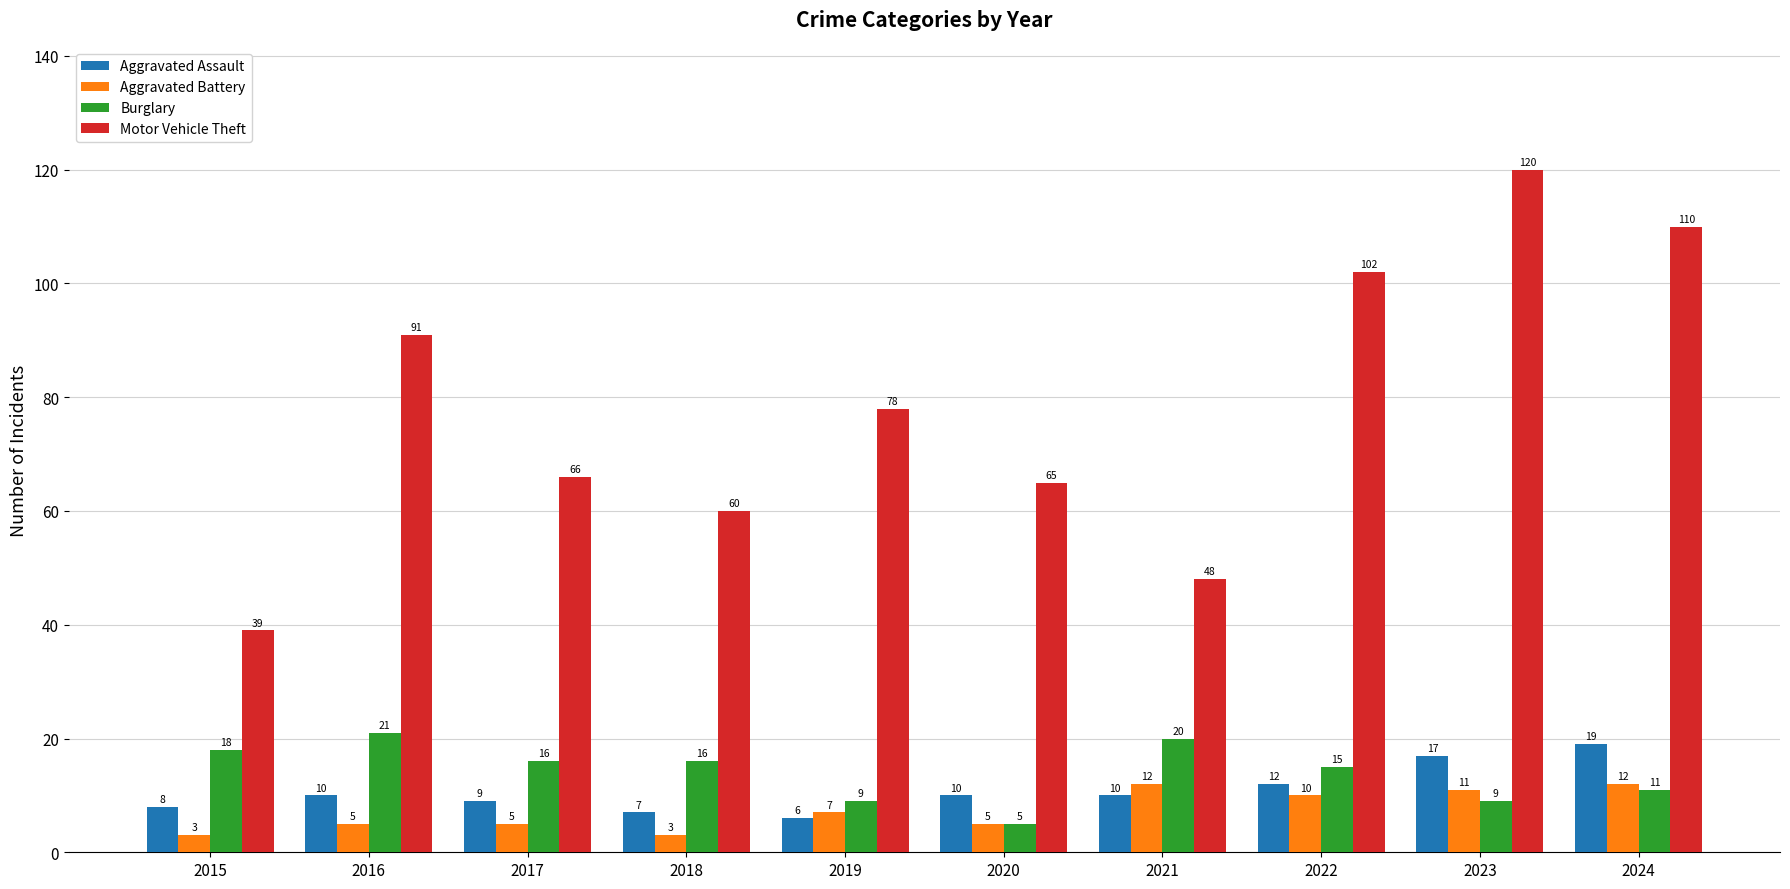

Where is Aggravated Battery nearest to the value 7?

2019